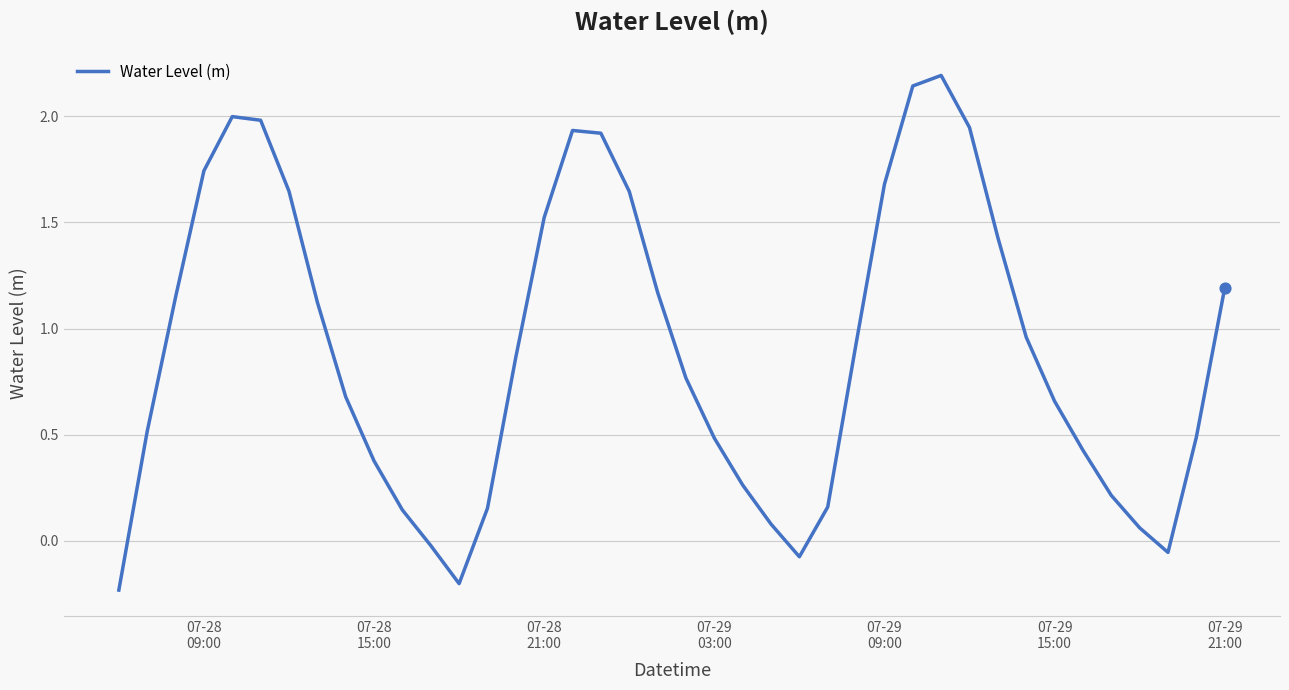

What is the greatest value displayed?

2.2